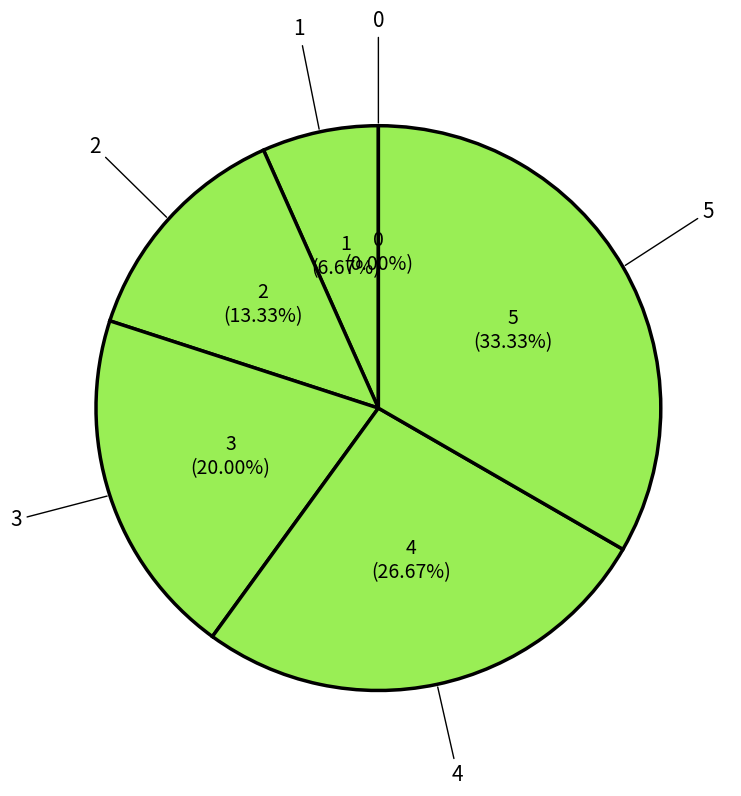

To the nearest percent, what is the combined percentage of 2 and 0?

13%